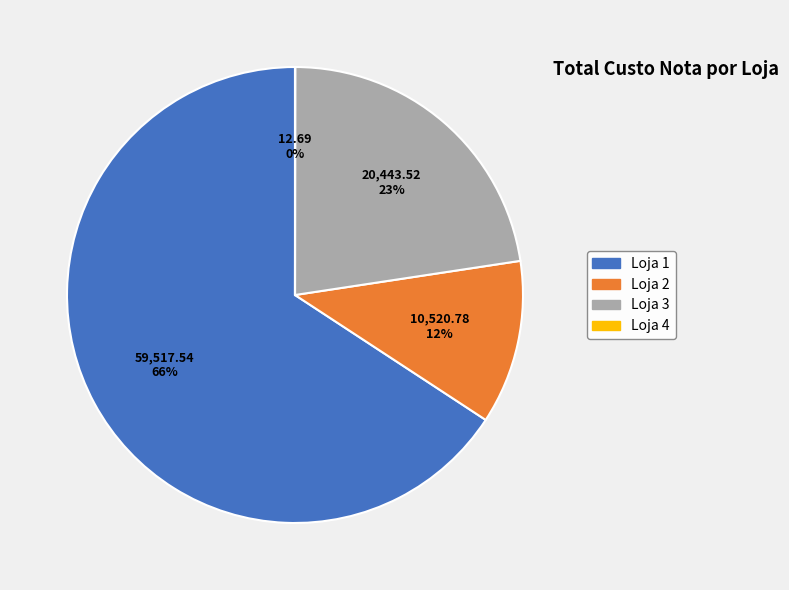

Is Loja 2 the majority of the pie?

No